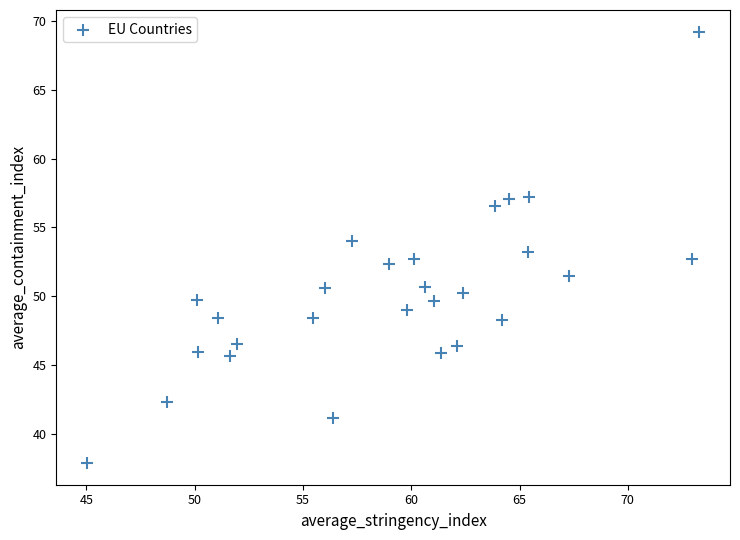

What is the range of X values (max minus min)?

28.3